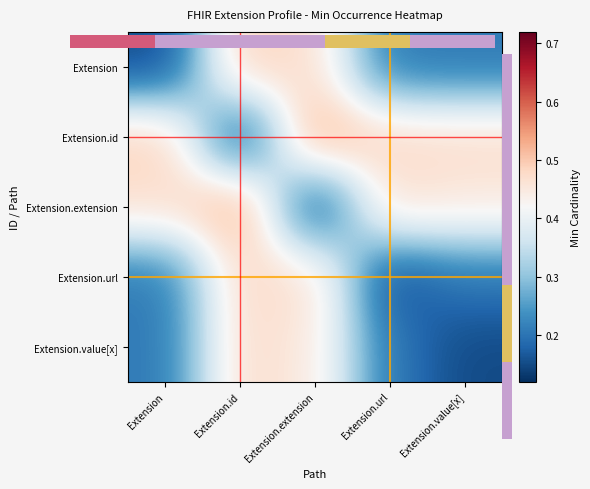

How many distinct data groups are displayed?

5